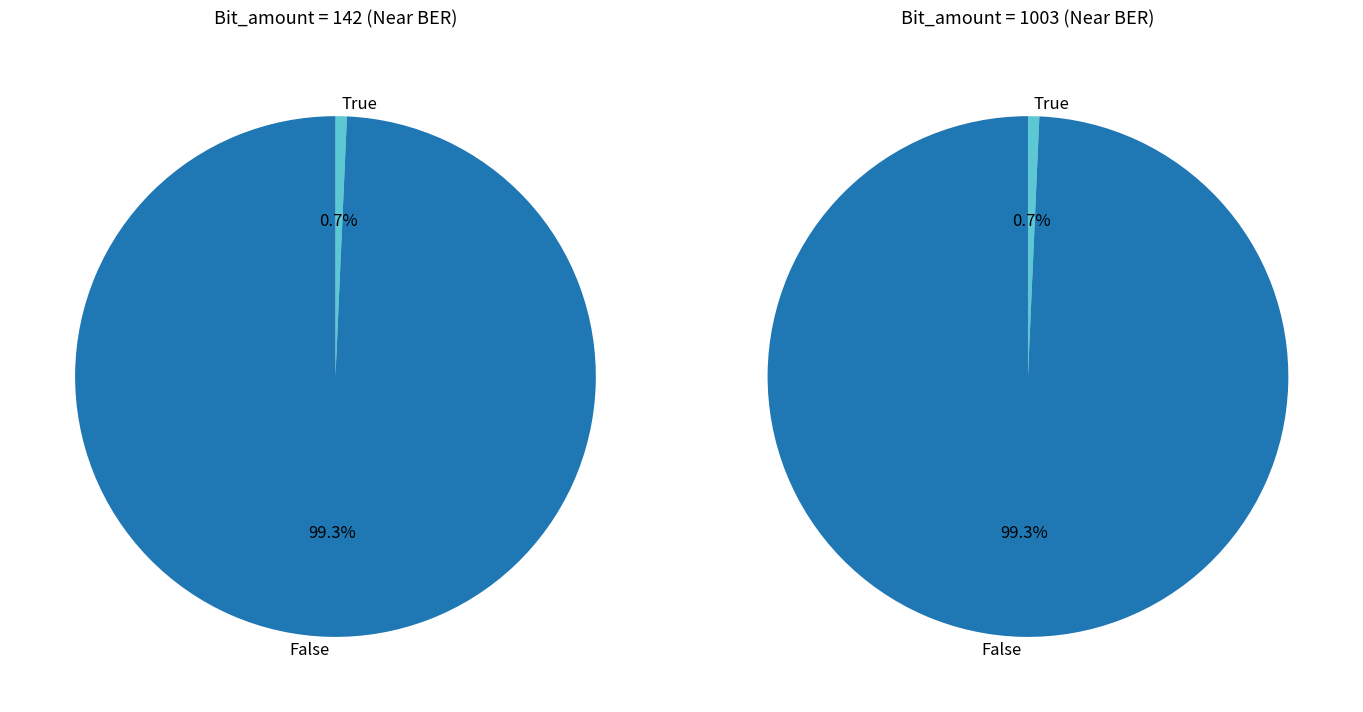

Count the number of slices in the pie.

2